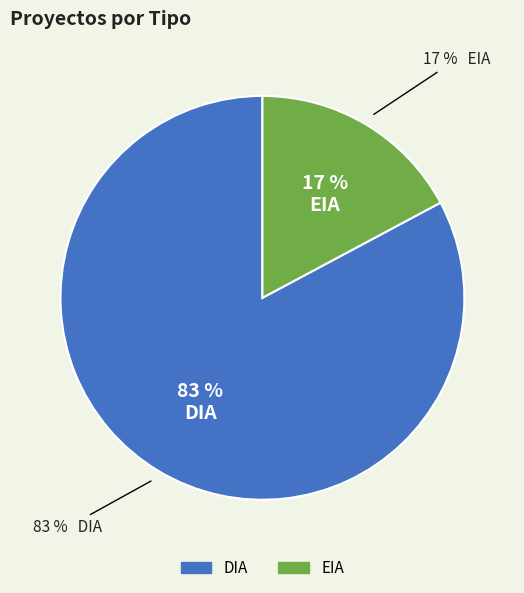

Is it true that DIA is 83% of the pie?

True